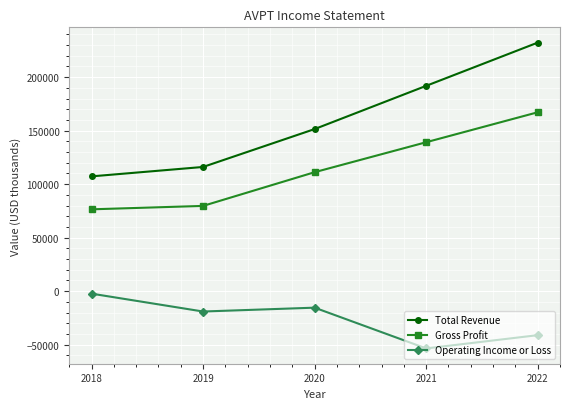

True or false: Total Revenue and Gross Profit intersect in this chart.

False